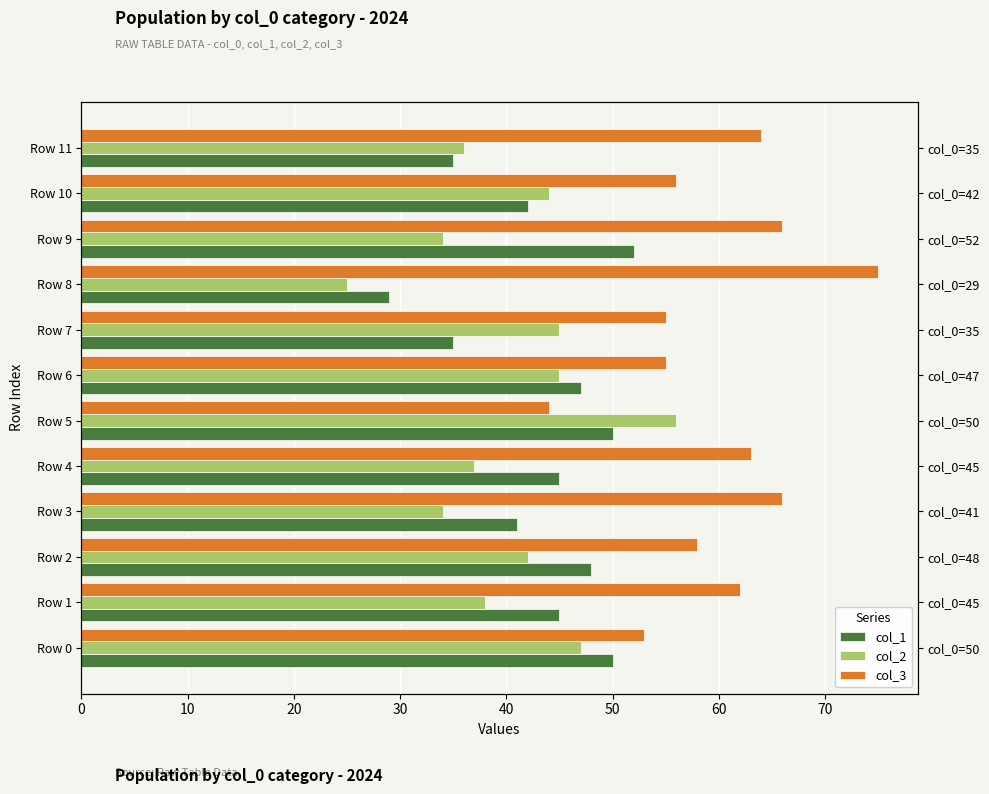

Which series changed the most between Row 0 and Row 5?

col_2